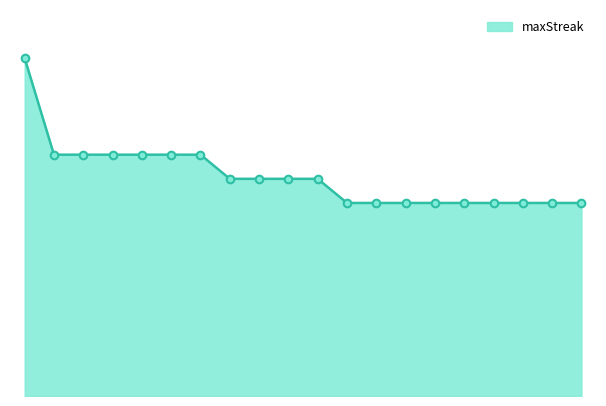

Does the chart have visible grid lines?

No